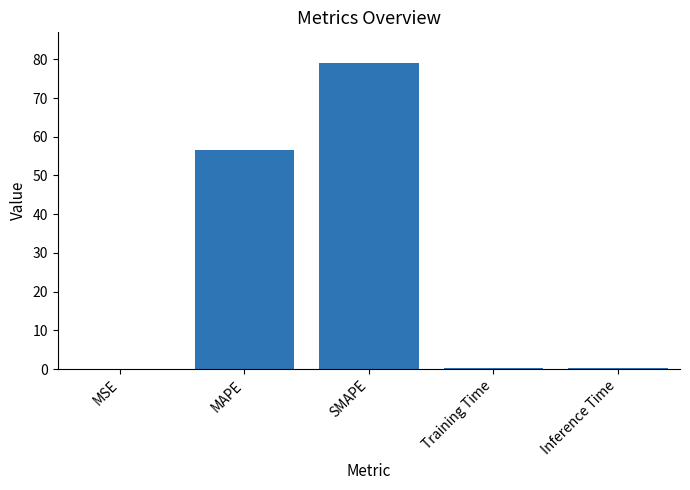

Between MSE and MAPE, which is larger?

MAPE